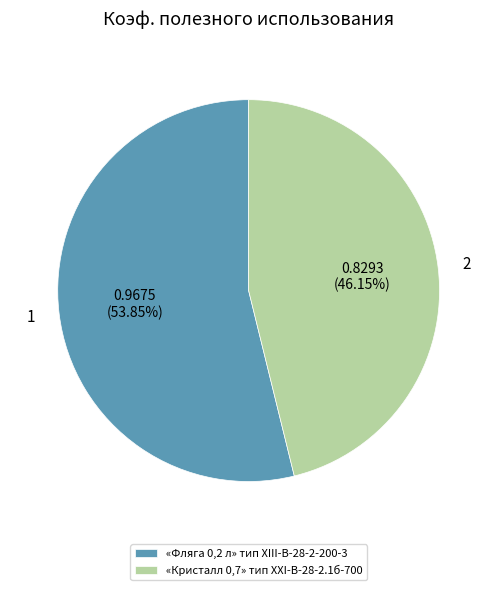

Combined, do «Кристалл 0,7» тип XXI-B-28-2.1б-700 and «Фляга 0,2 л» тип XIII-В-28-2-200-3 account for over 50%?

Yes